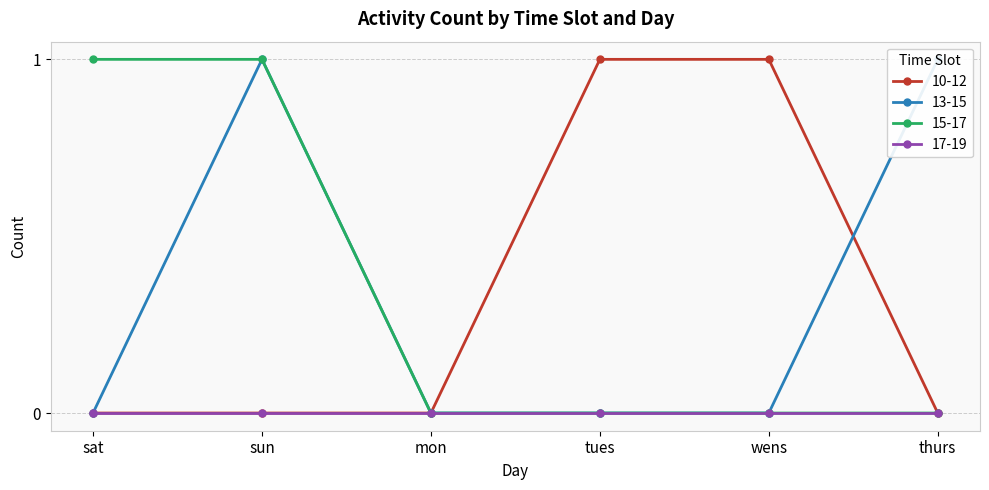

The 10-12 series shows 0 at thurs. True or false?

True